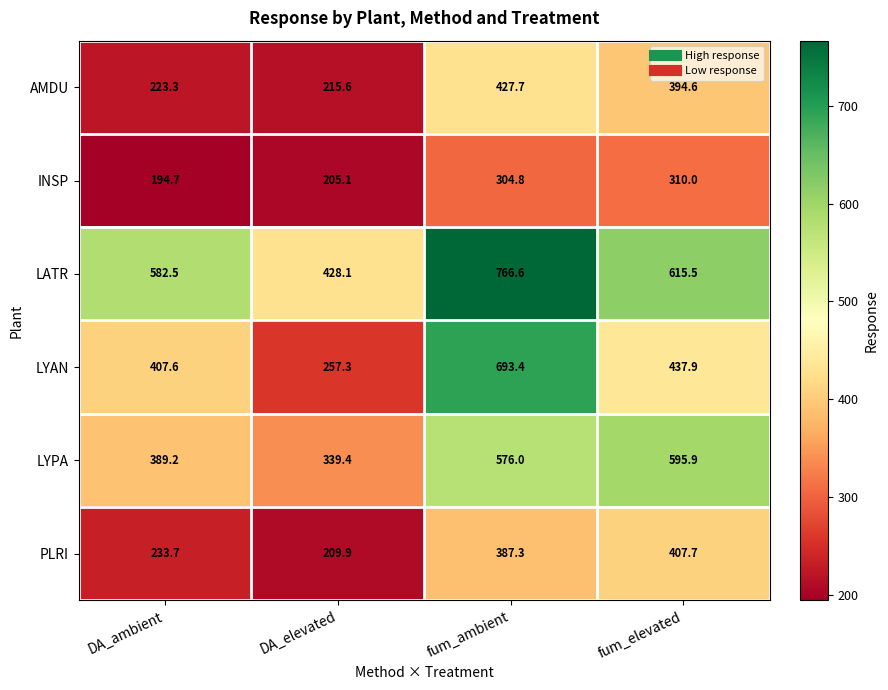

Which label corresponds to the smallest value in the chart?

DA_ambient